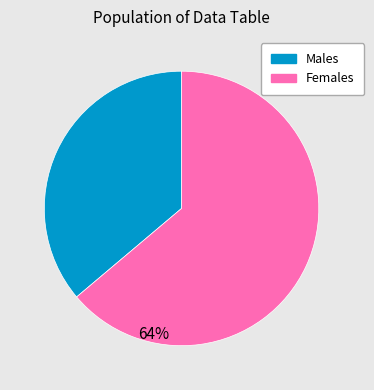

Is there any slice that represents more than half of the pie?

Yes